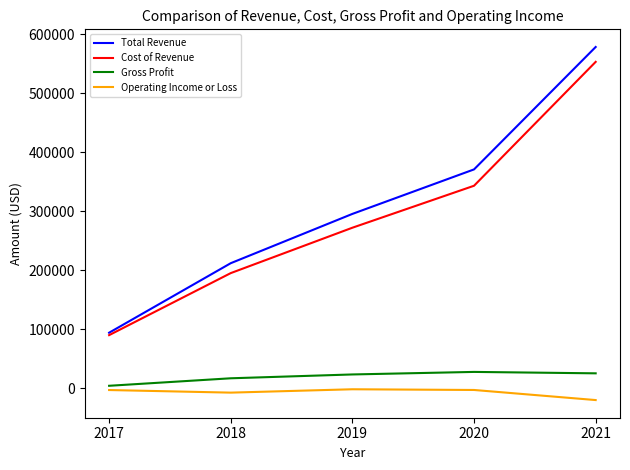

At which category is the sum across all series the highest?

2021